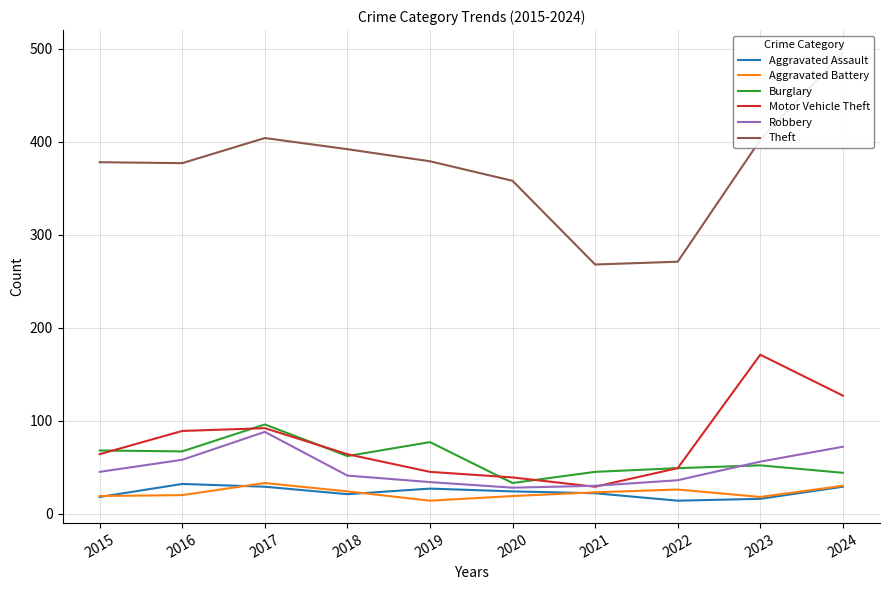

What is the smallest value displayed?

14